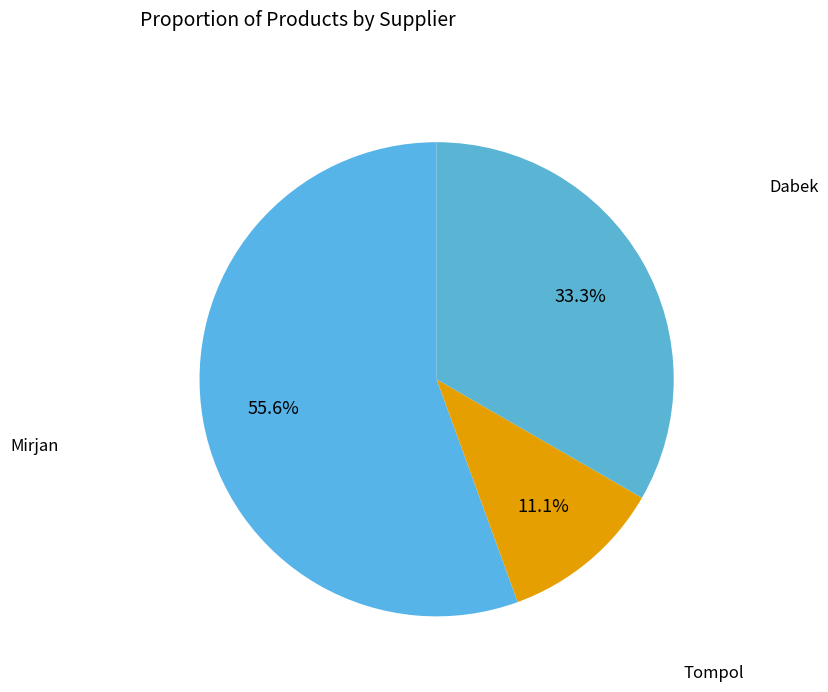

What is the smallest slice in the pie chart?

Tompol